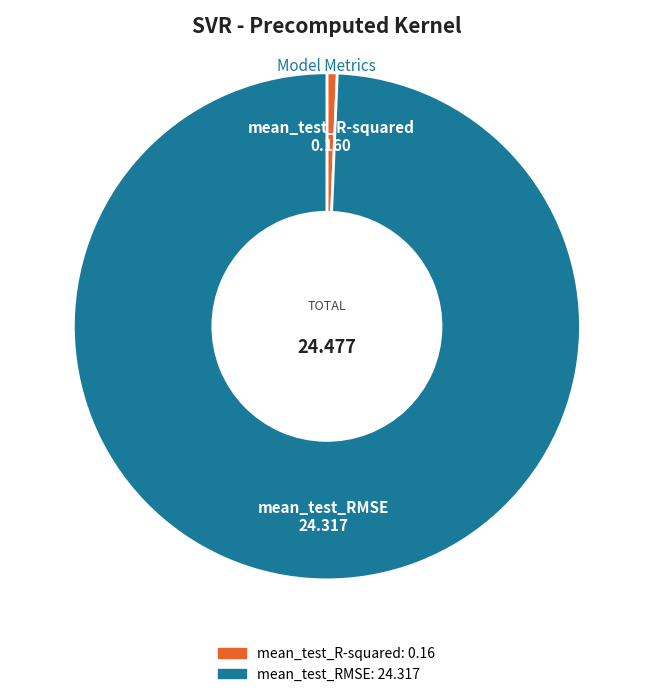

Which slice is the smallest?

mean_test_R-squared